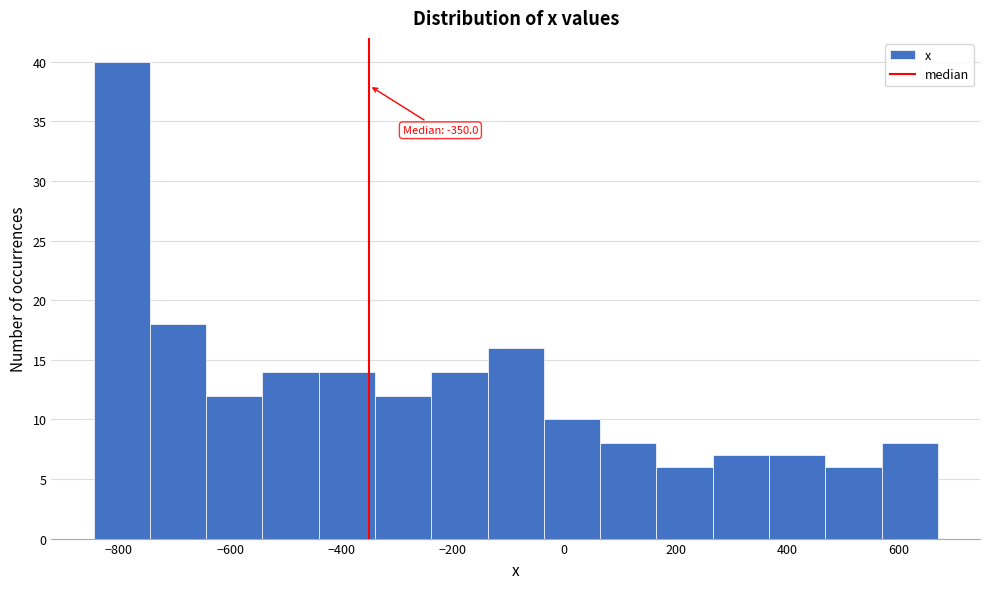

Over which range of the x-axis is the bar tallest?

-840 to -740